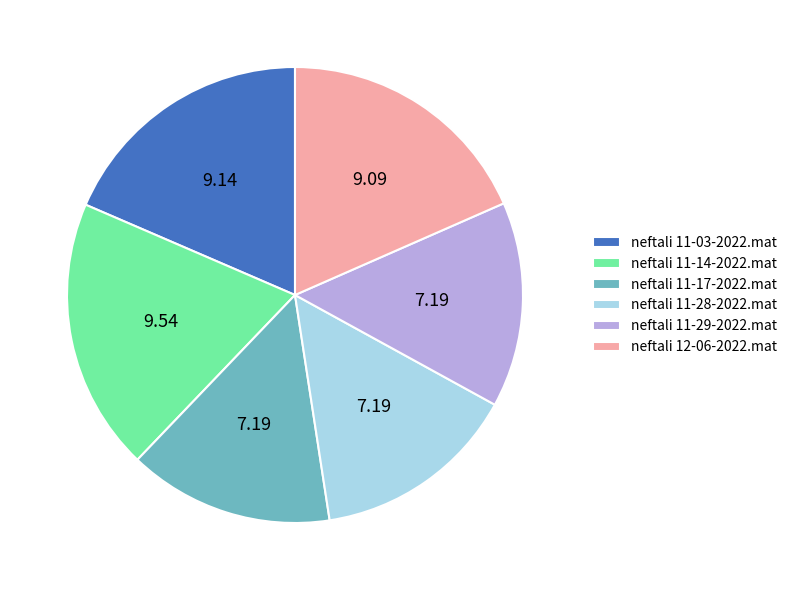

What is the largest slice in the pie chart?

neftali 11-14-2022.mat